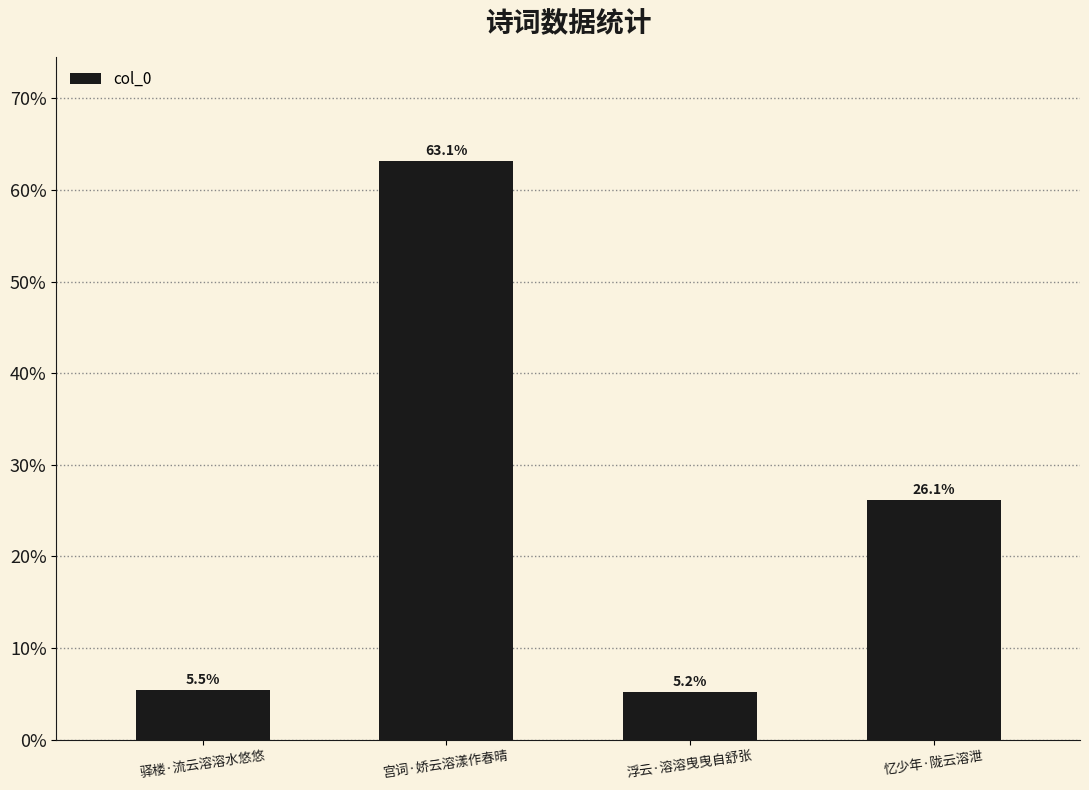

What is the ratio of the value at 驿楼·流云溶溶水悠悠 to the value at 忆少年·陇云溶泄?

0.2